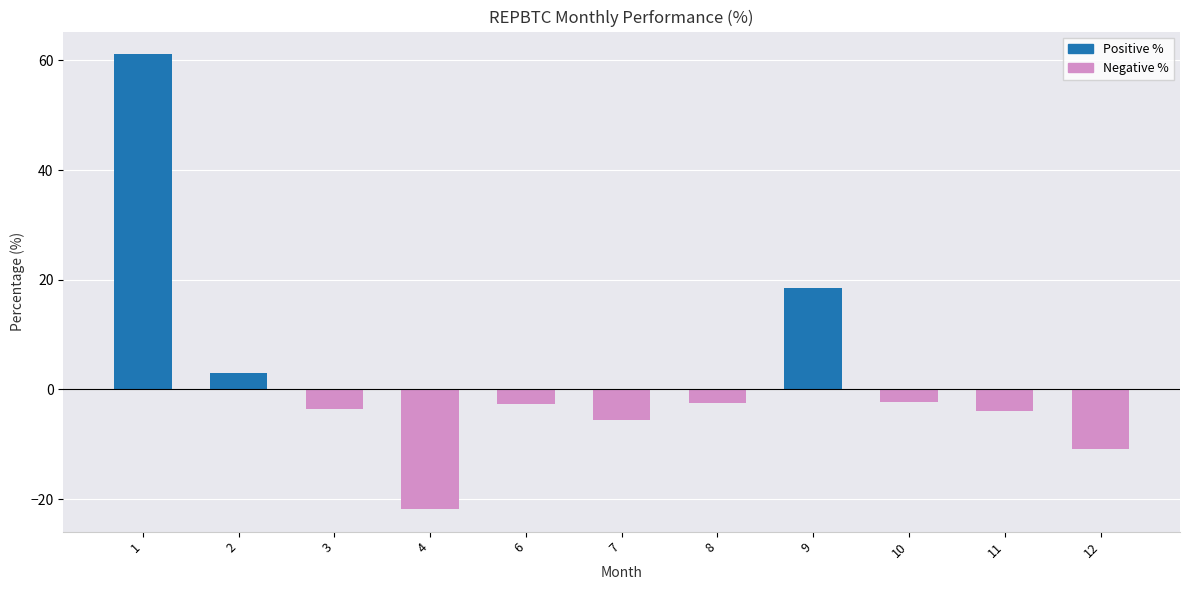

True or false: the data shows -6.9 at 11.

False